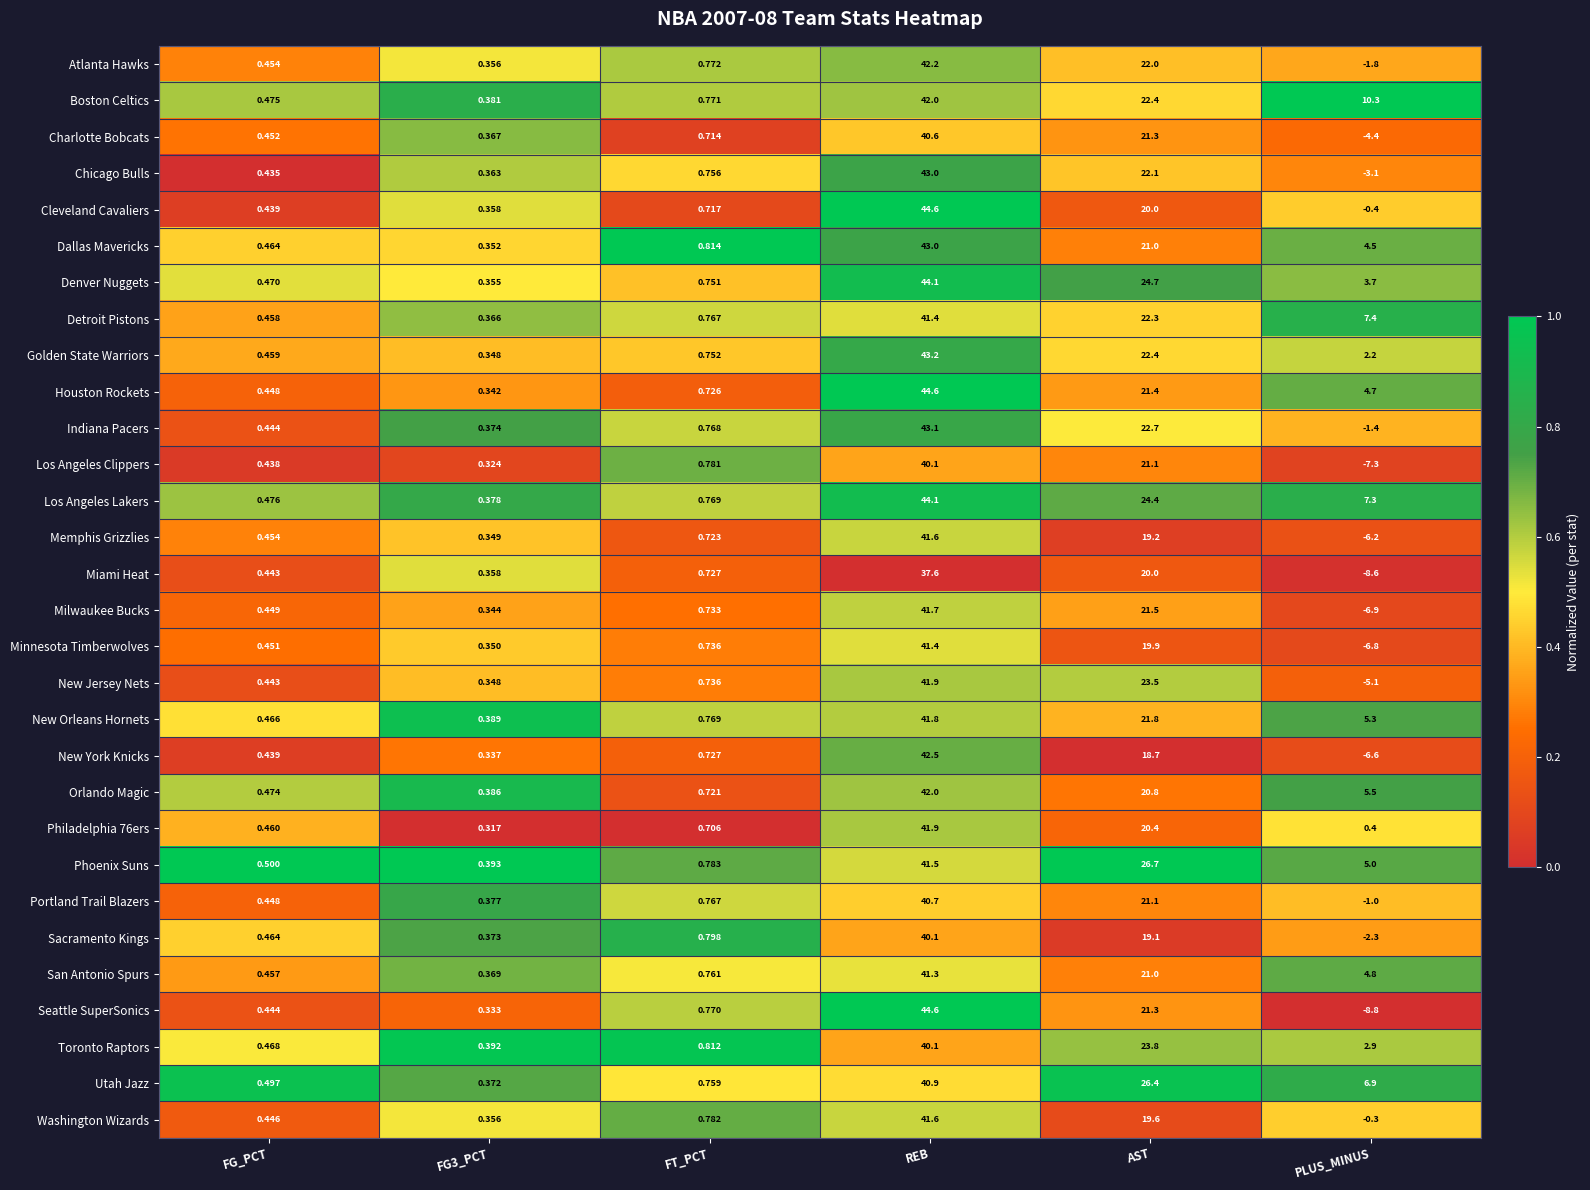

Rank the series at PLUS_MINUS from lowest to highest value.

Seattle SuperSonics, Miami Heat, Los Angeles Clippers, Milwaukee Bucks, Minnesota Timberwolves, New York Knicks, Memphis Grizzlies, New Jersey Nets, Charlotte Bobcats, Chicago Bulls, Sacramento Kings, Atlanta Hawks, Indiana Pacers, Portland Trail Blazers, Cleveland Cavaliers, Washington Wizards, Philadelphia 76ers, Golden State Warriors, Toronto Raptors, Denver Nuggets, Dallas Mavericks, Houston Rockets, San Antonio Spurs, Phoenix Suns, New Orleans Hornets, Orlando Magic, Utah Jazz, Los Angeles Lakers, Detroit Pistons, Boston Celtics